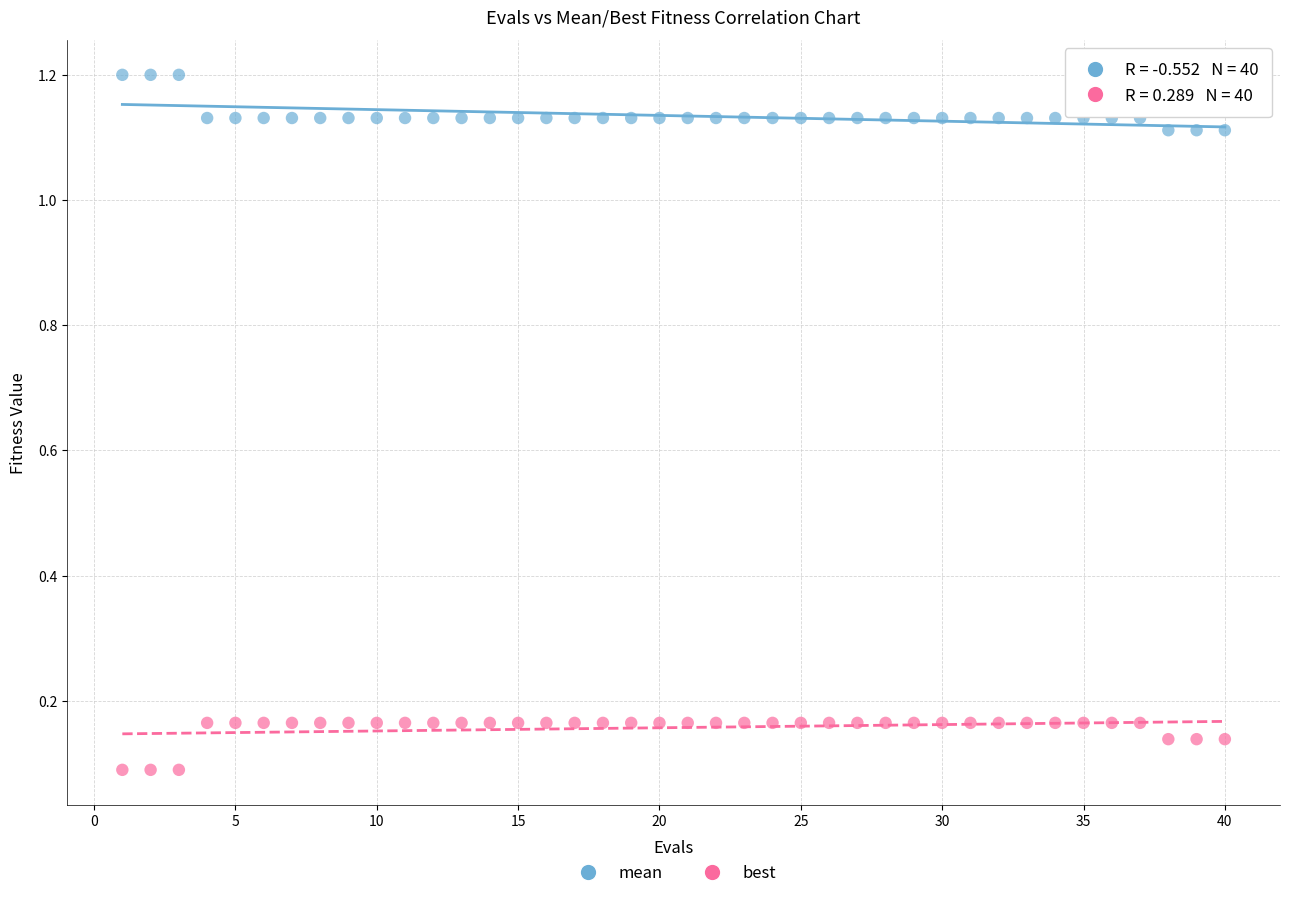

Which series contains the lowest Y value?

best